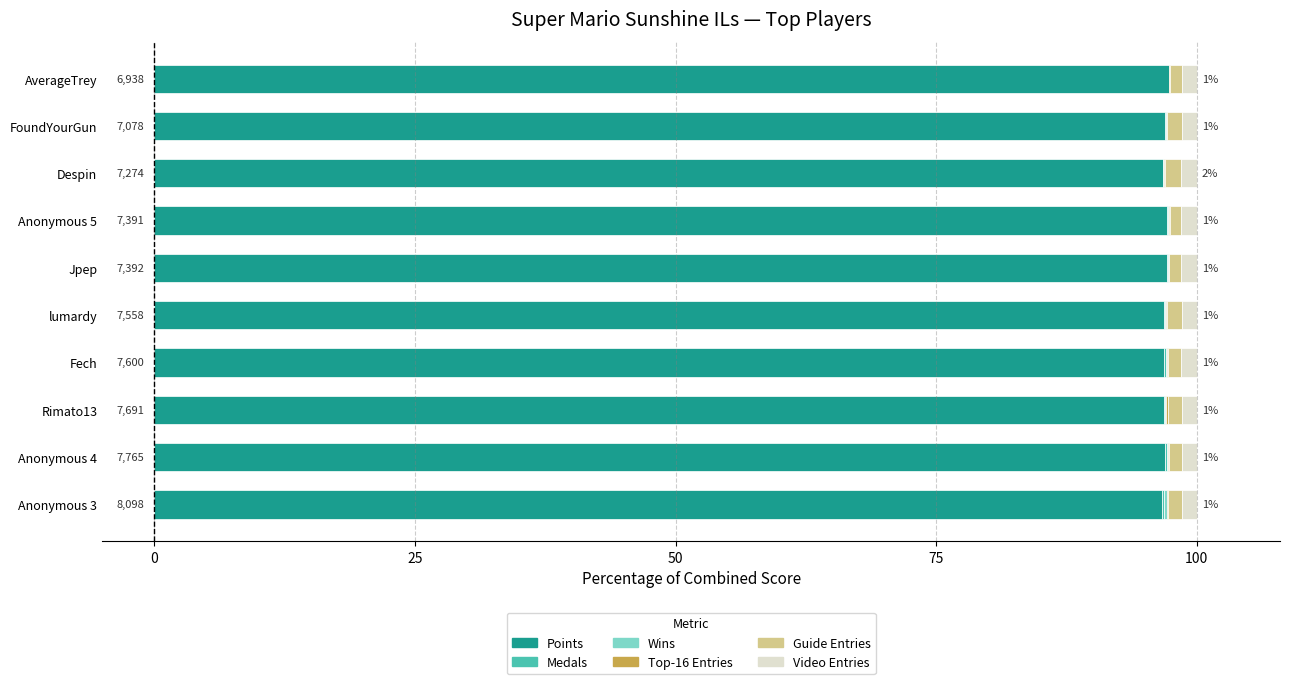

What is the maximum value for Points?

97.3